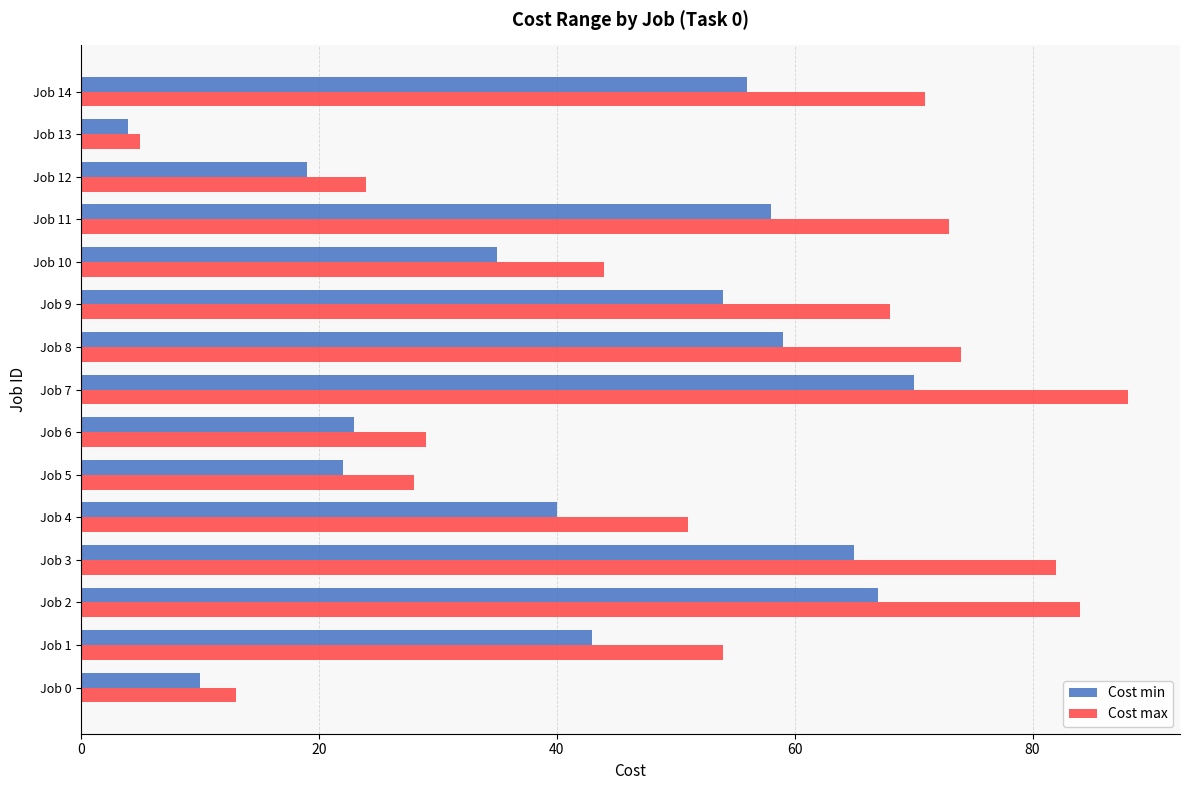

Rank the series by their maximum value, from lowest to highest.

Cost min, Cost max